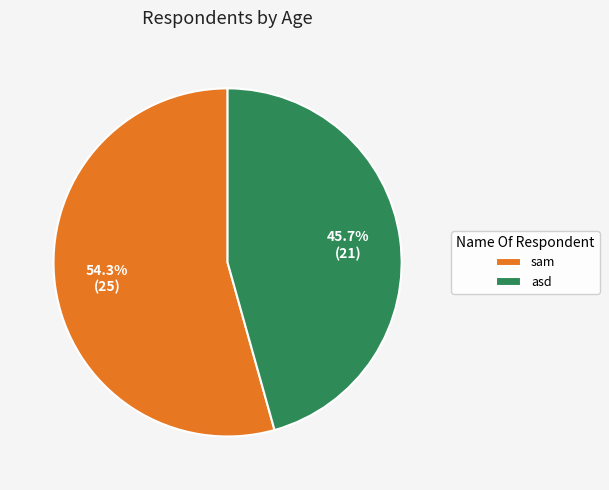

True or false: sam accounts for 54% of the total.

True